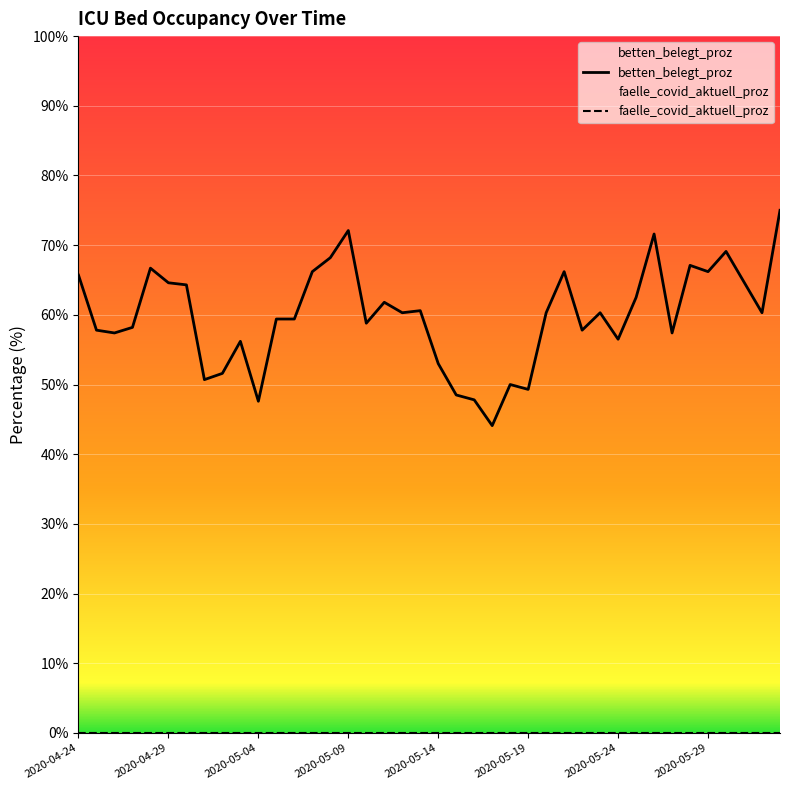

Reading right to left, list all the values displayed in this chart.

75.0	60.3	64.7	69.1	66.2	67.1	57.4	71.6	62.5	56.5	60.3	57.8	66.2	60.3	49.3	50.0	44.1	47.8	48.5	53.0	60.6	60.3	61.8	58.8	72.1	68.2	66.2	59.4	59.4	47.6	56.2	51.6	50.7	64.3	64.6	66.7	58.2	57.4	57.8	65.7